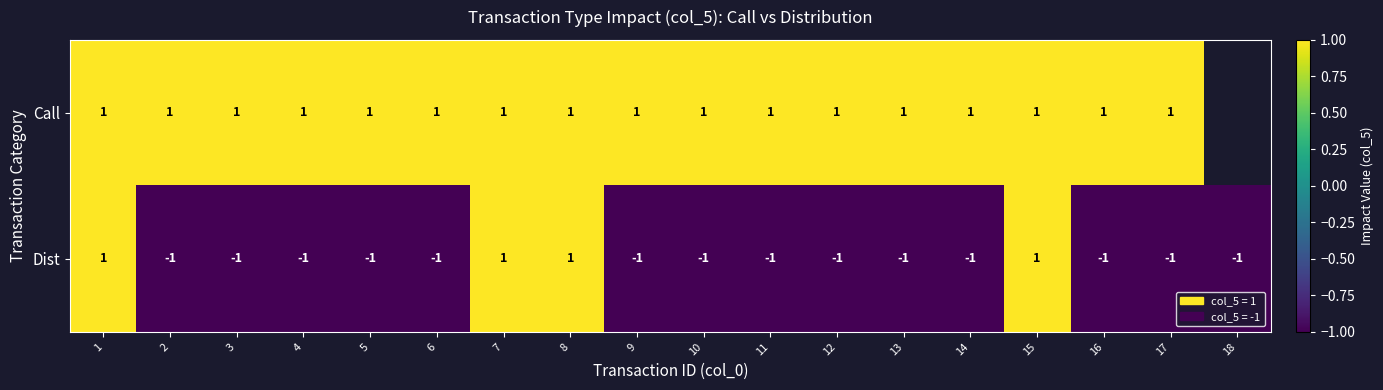

Is it true that Call equals 0.4 at 10?

False